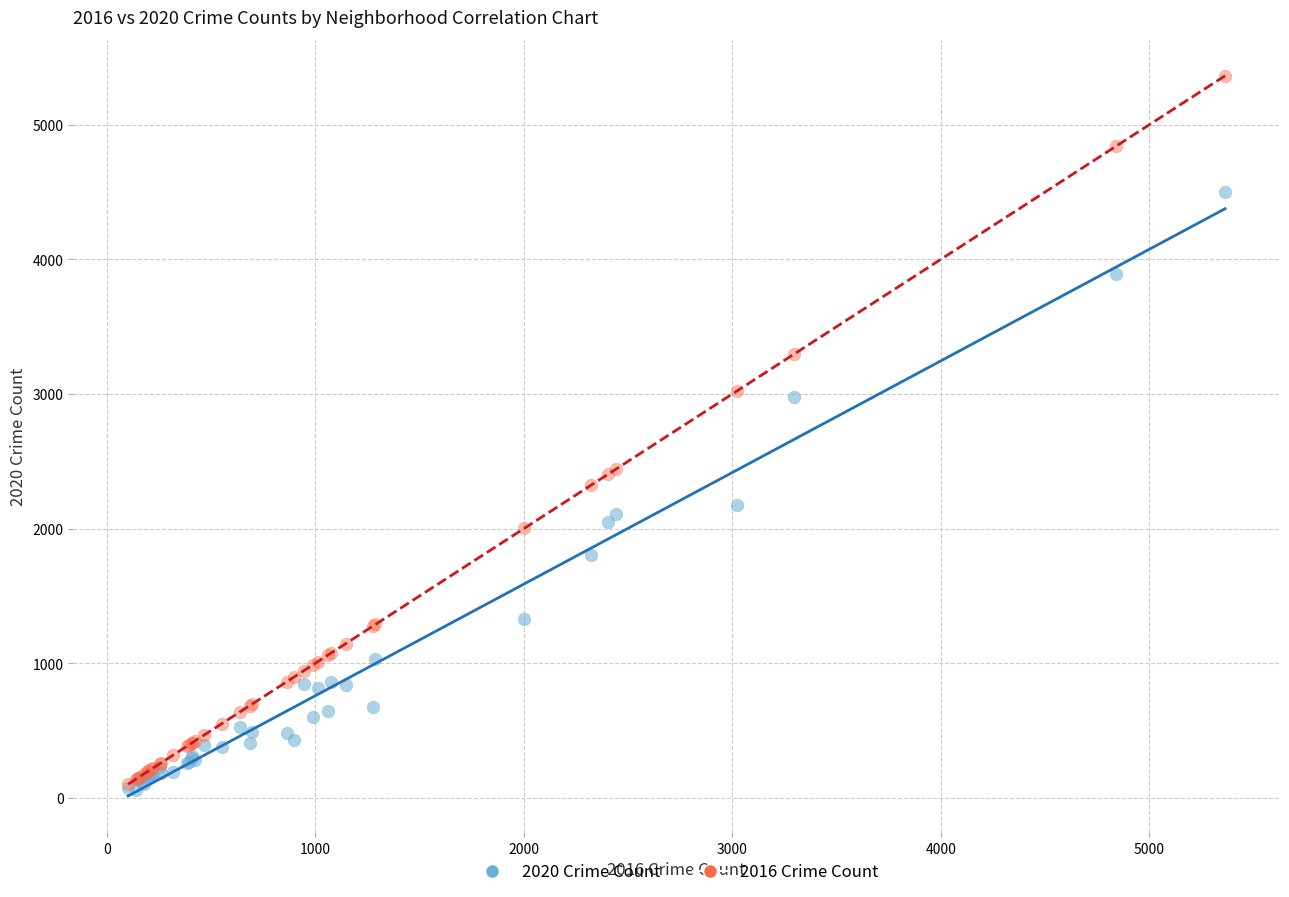

What are all the series names shown in the legend?

2020 Crime Count, 2016 Crime Count